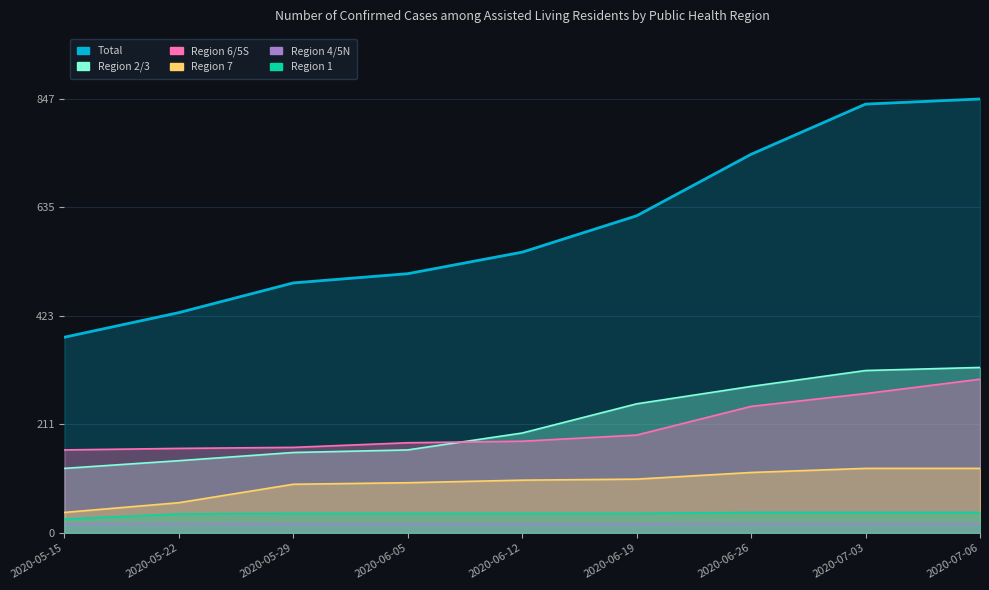

What is the sum of all Region 2/3 values?

1959